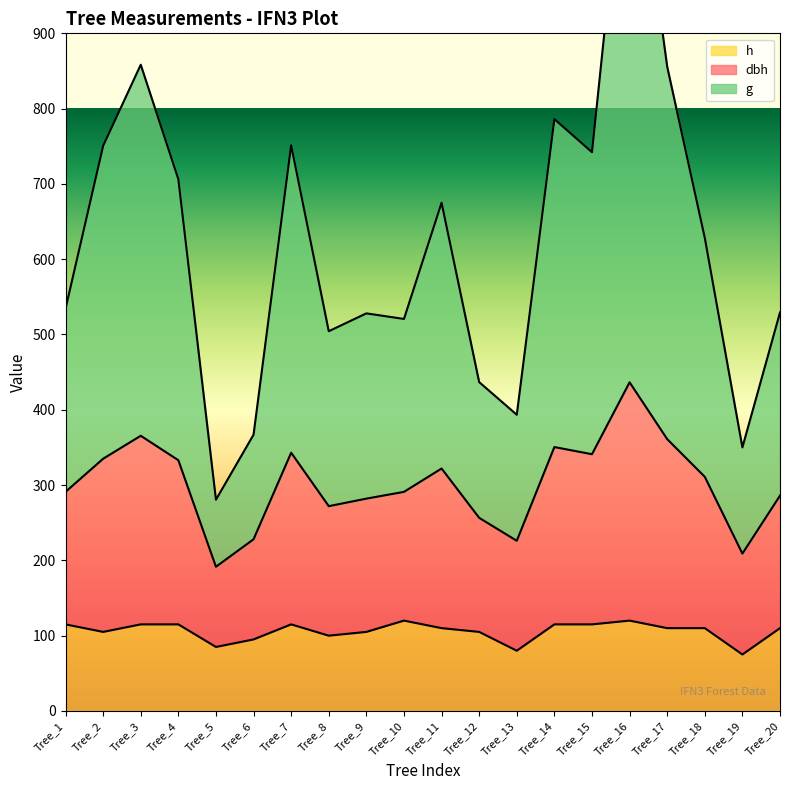

The dbh series shows 1078.2 at Tree_2. True or false?

False